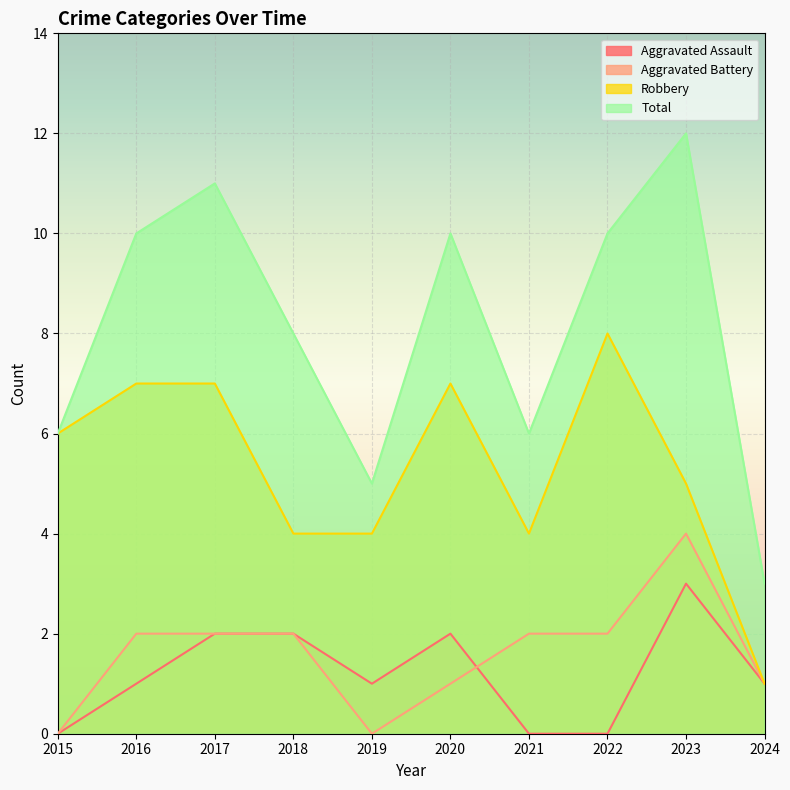

True or false: Aggravated Battery and Total intersect in this chart.

False